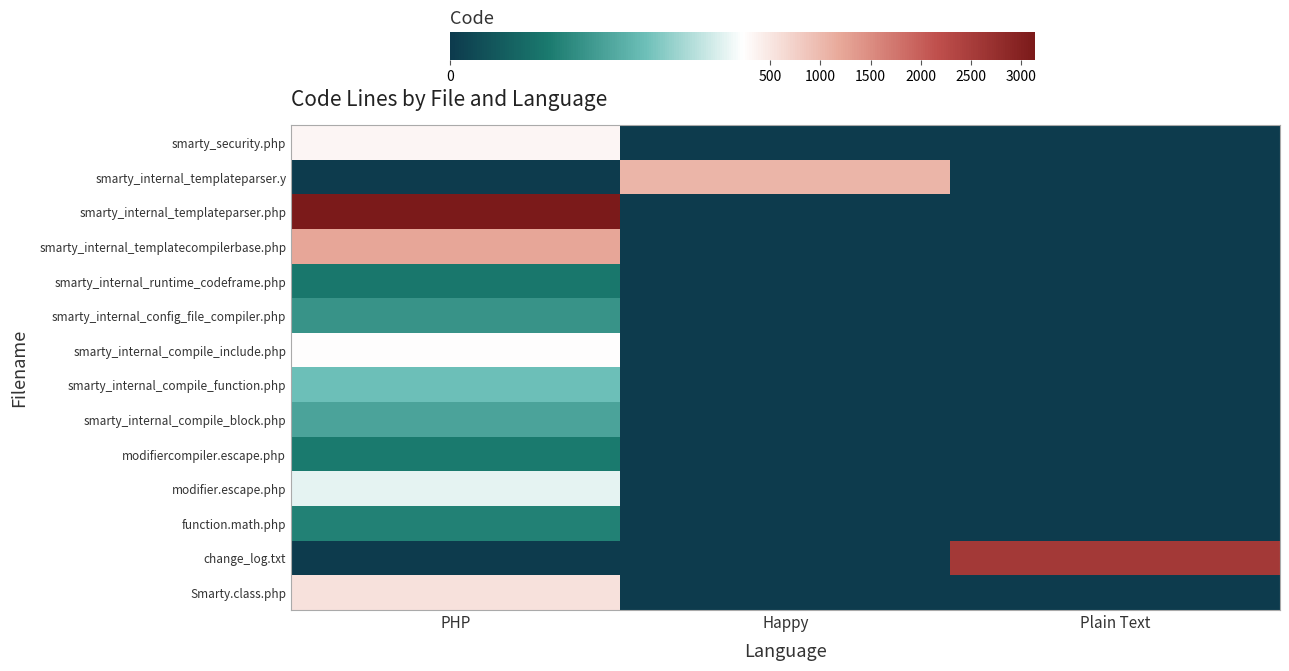

Which series has the largest total across all categories?

smarty_internal_templateparser.php